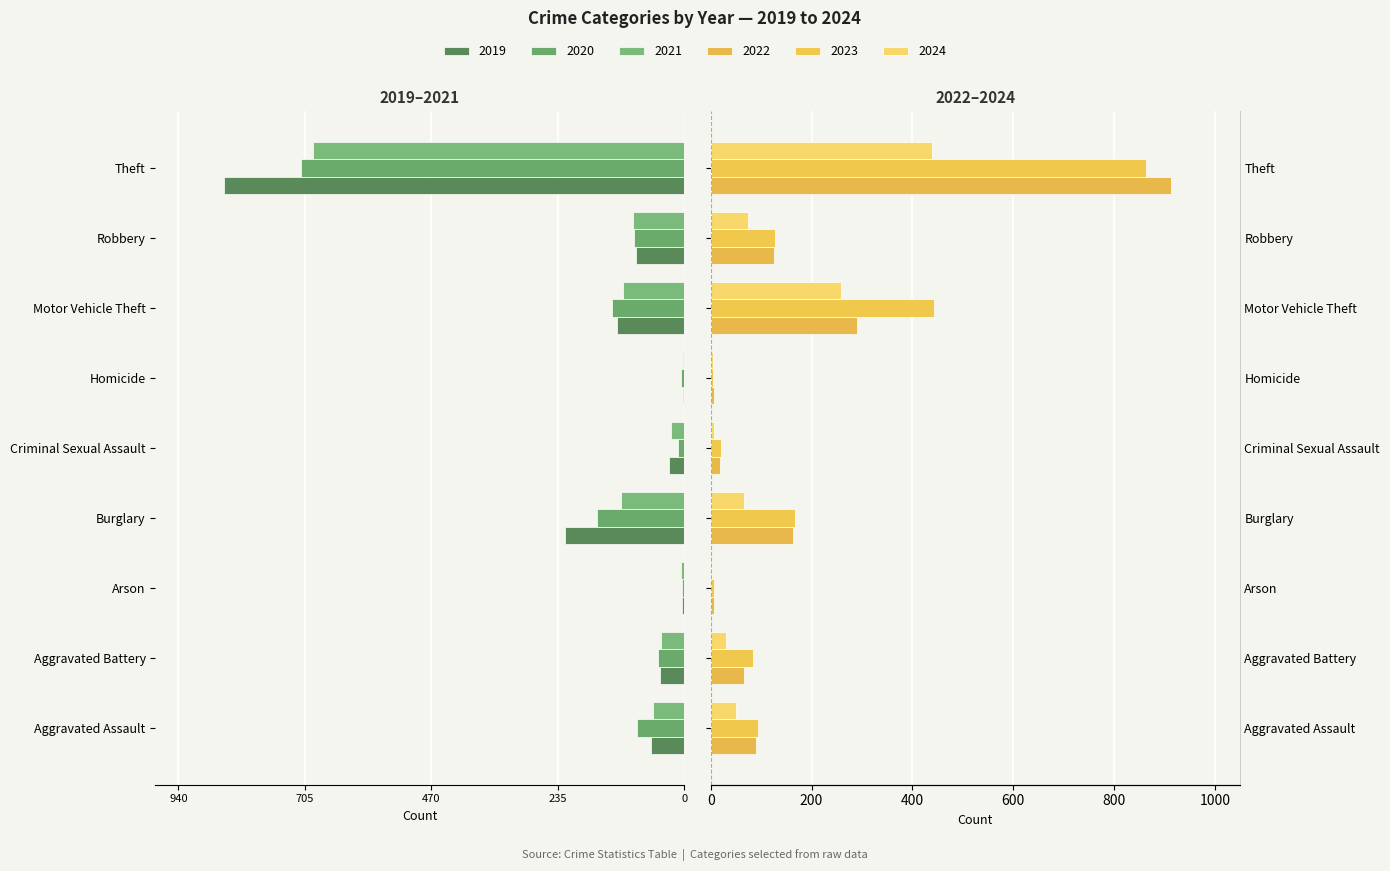

How many data points does each series have?

9